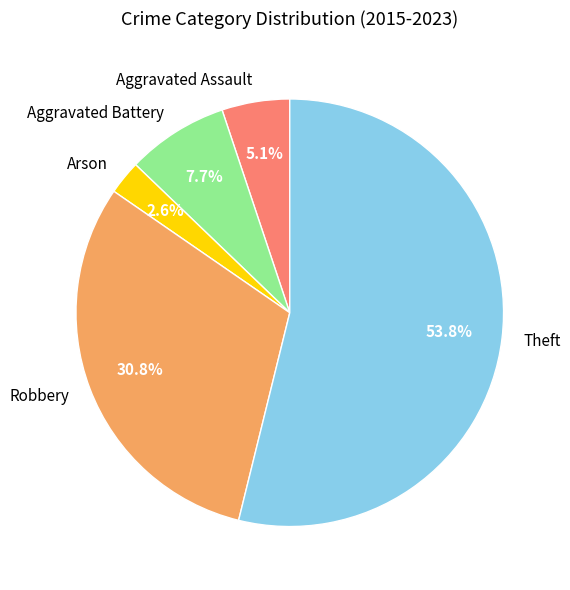

What percentage is the Robbery slice, to the nearest percent?

31%